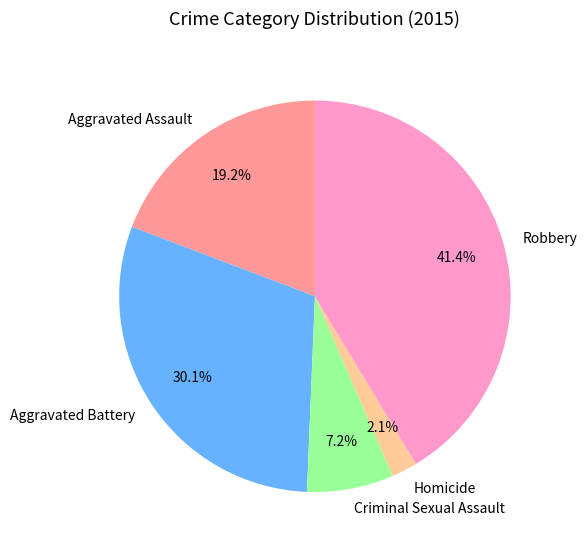

Rank the categories by value from highest to lowest.

Robbery, Aggravated Battery, Aggravated Assault, Criminal Sexual Assault, Homicide